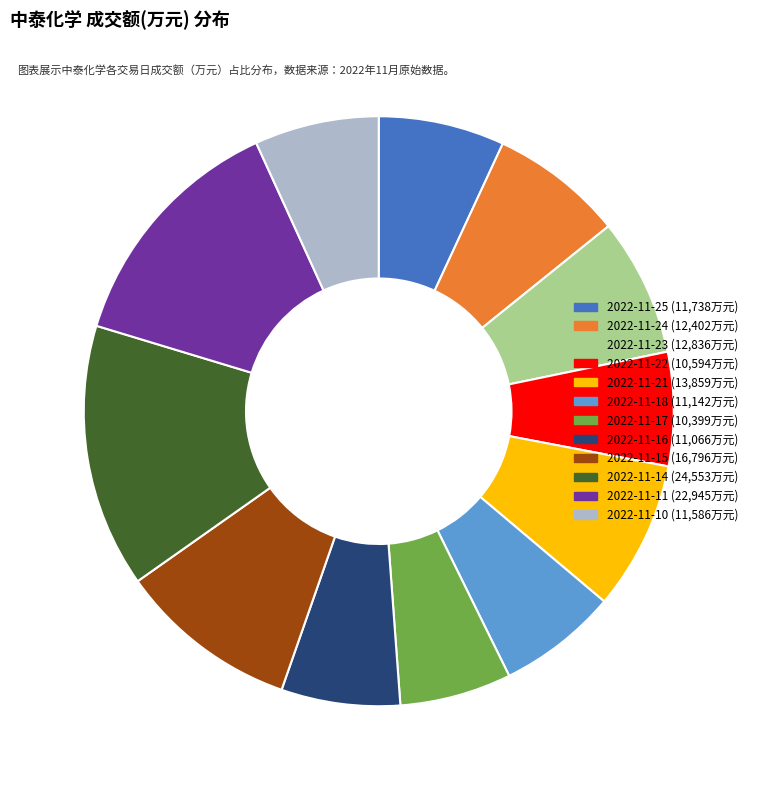

Approximately how many times larger is the value at 2022-11-22 compared to 2022-11-25?

0.9